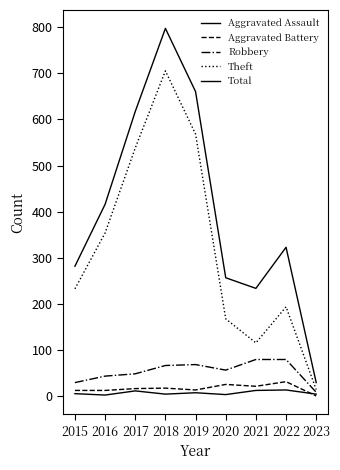

Between 2018 and 2017, which is larger?

2017